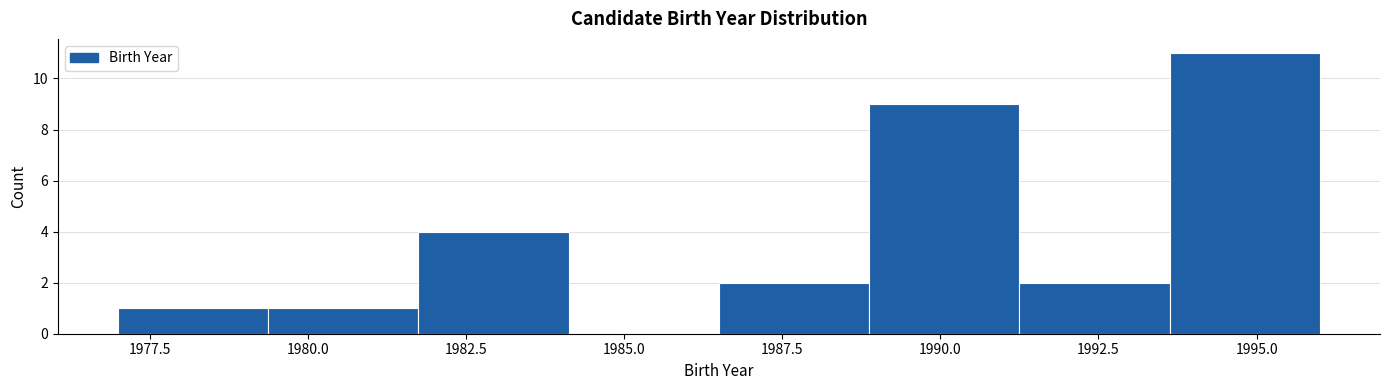

Reading left to right, transcribe this chart: for each bar, give the range it covers on the x-axis and its height. Neither the bar edges nor the heights are printed on the chart, so give them approximately, as read against the axes.

1977.0 to 1979.5: 1
1979.5 to 1982.0: 1
1982.0 to 1984.0: 4
1984.0 to 1986.5: 0
1986.5 to 1989.0: 2
1989.0 to 1991.5: 9
1991.5 to 1993.5: 2
1993.5 to 1996.0: 11